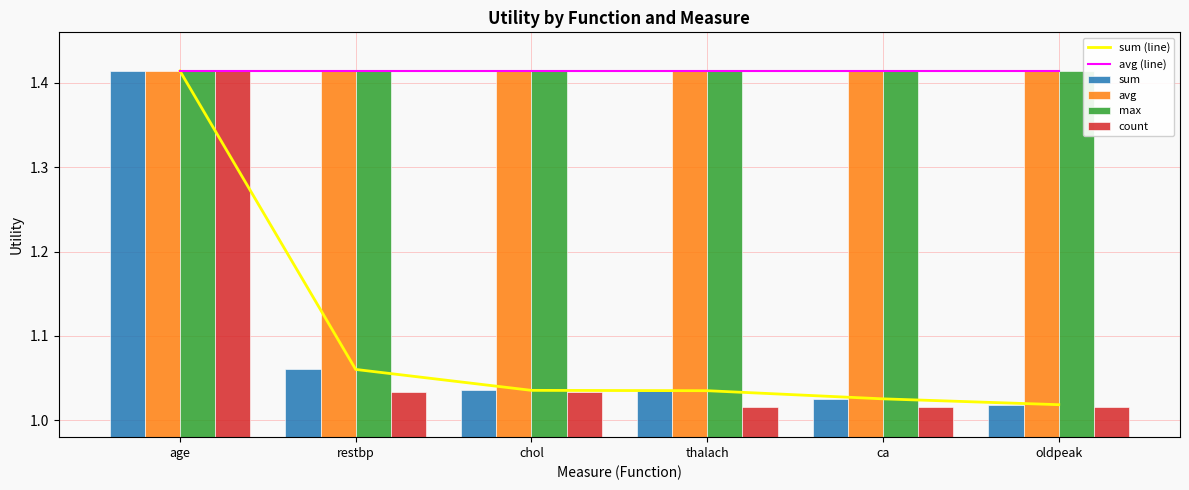

What is the sum of all sum values?

6.6